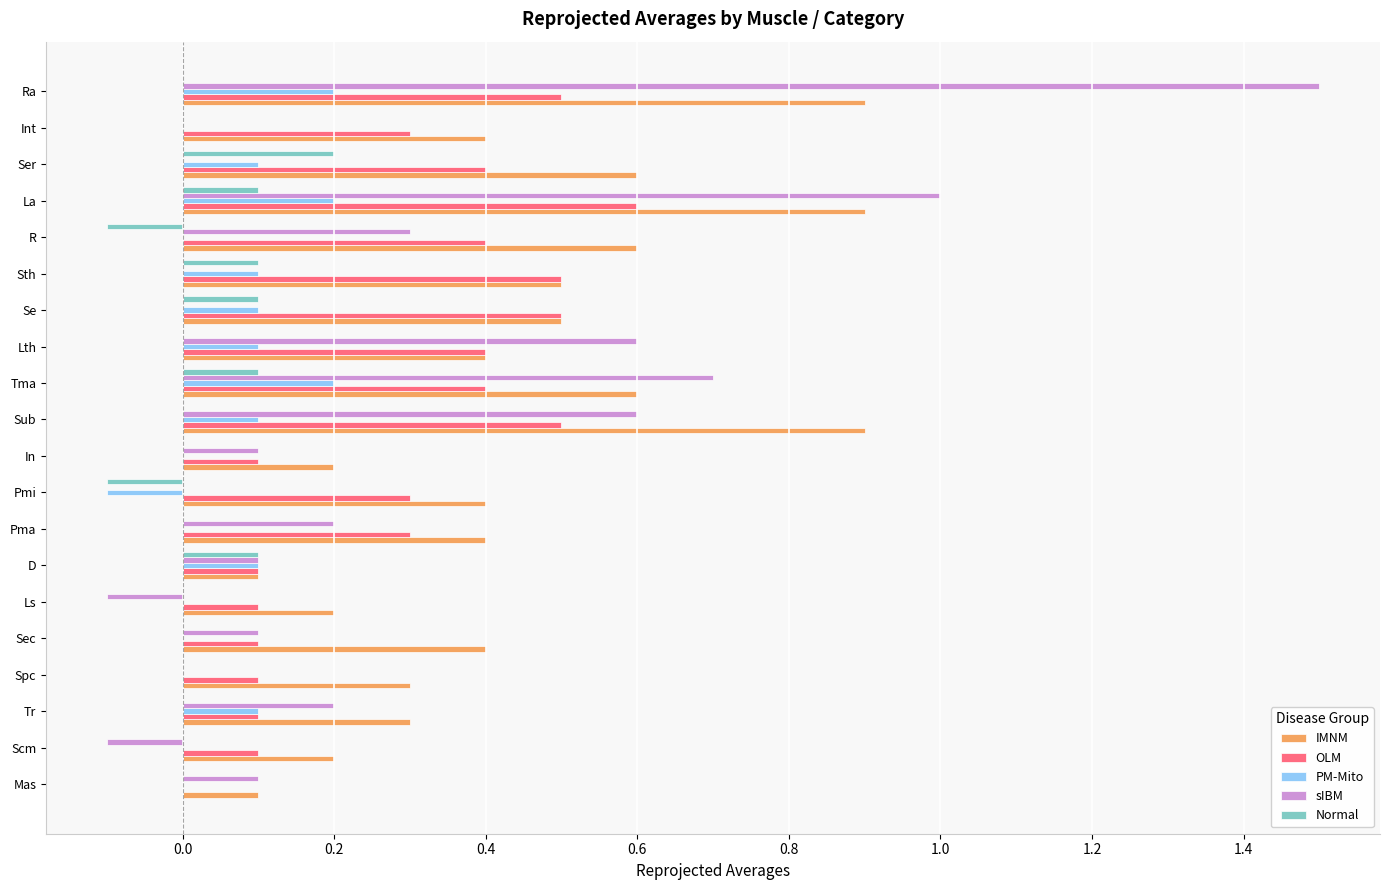

Which series changed the most between Pma and Pmi?

sIBM